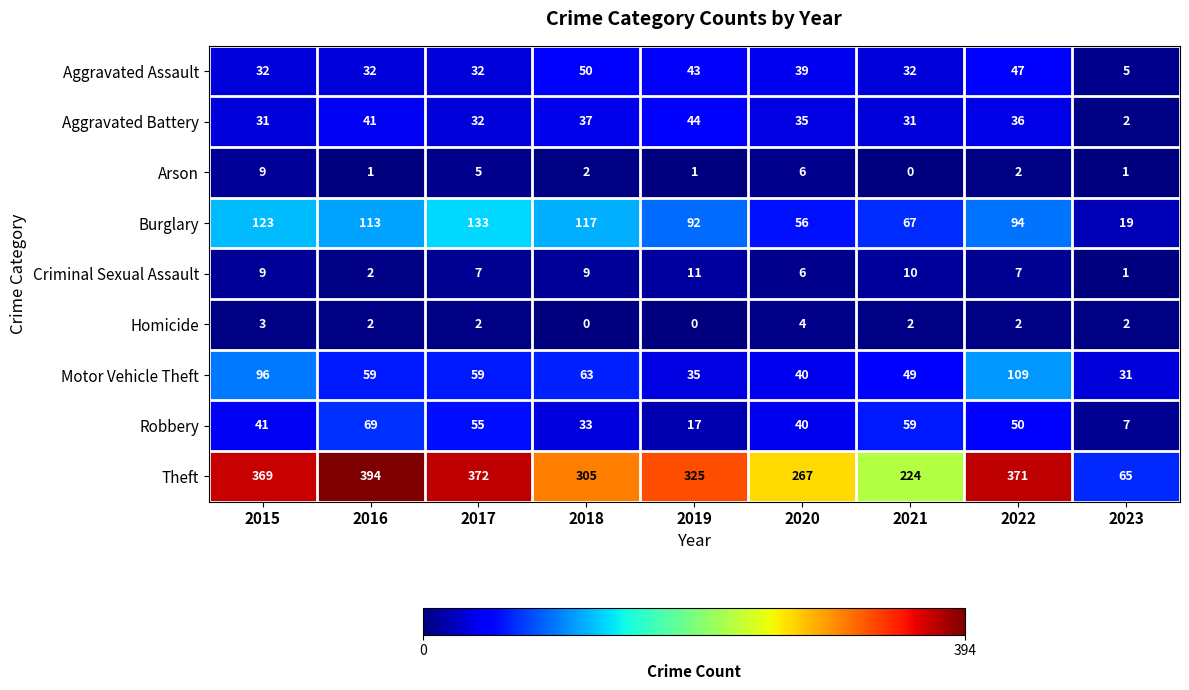

Where is Arson nearest to the value 4?

2017